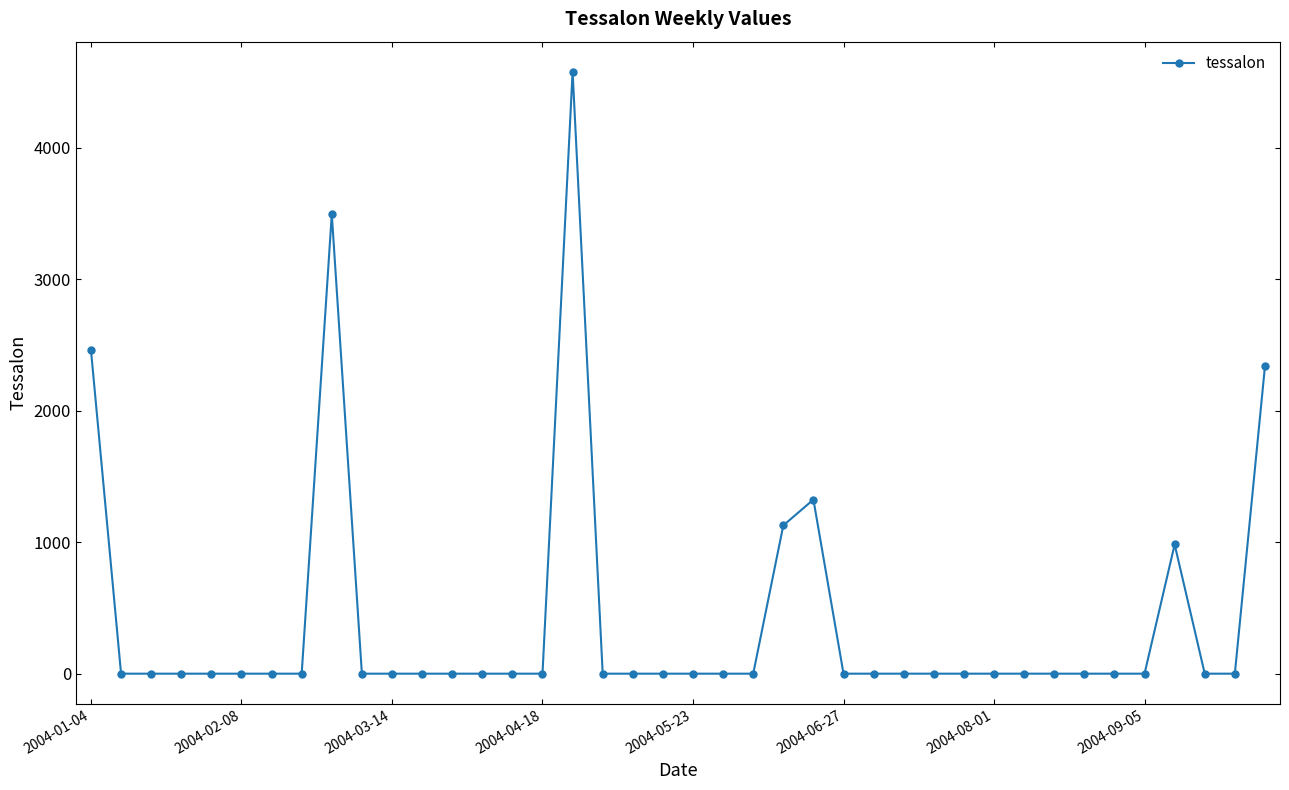

What is the maximum value shown in the chart?

4578.7